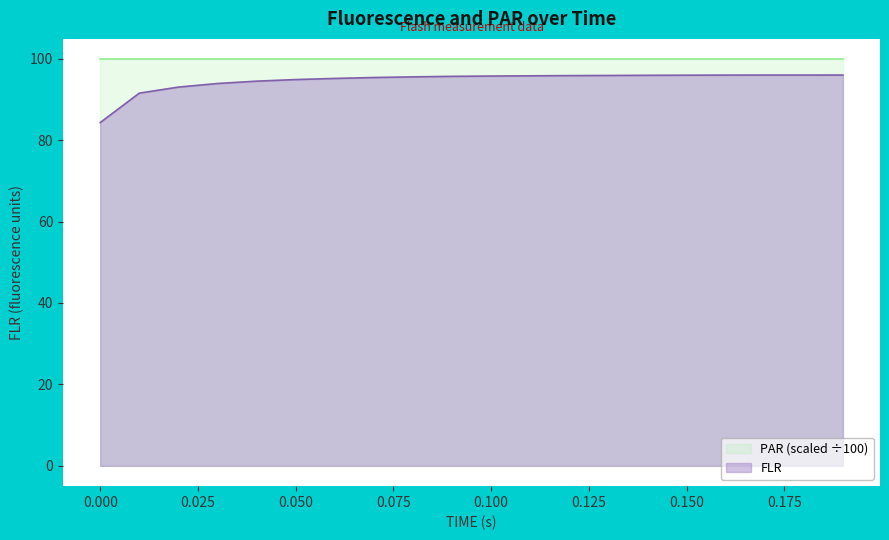

How many data points are above 95?

14